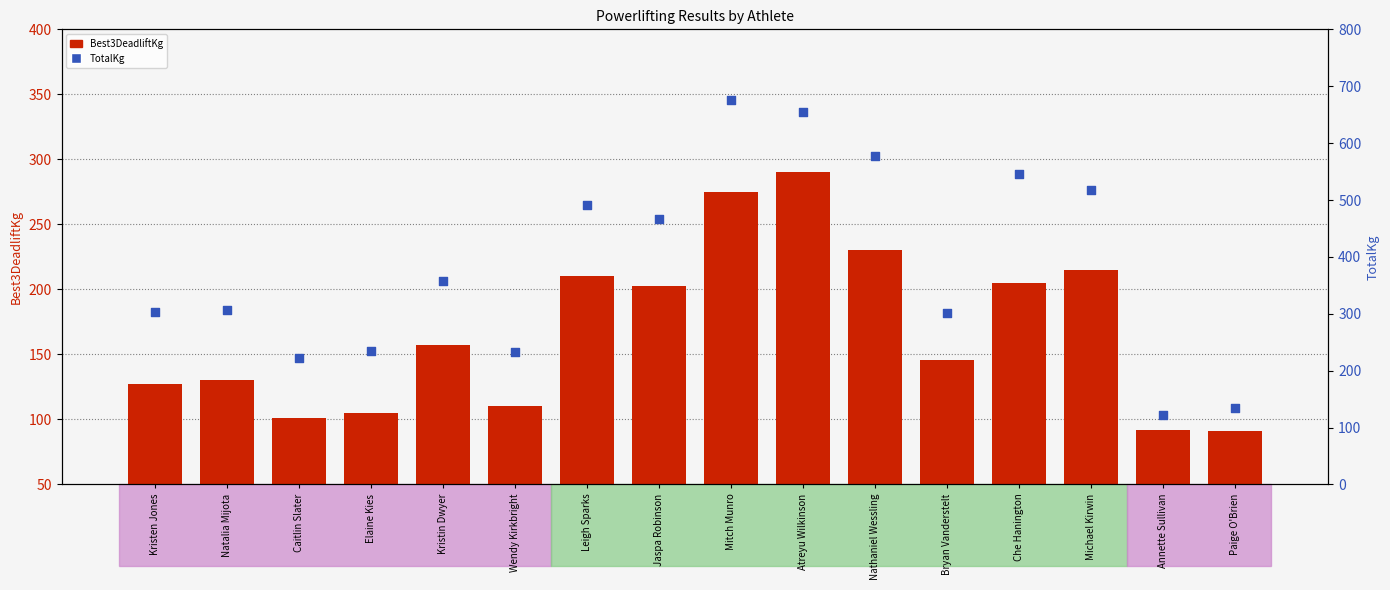

Which series contains the highest Y value?

TotalKg